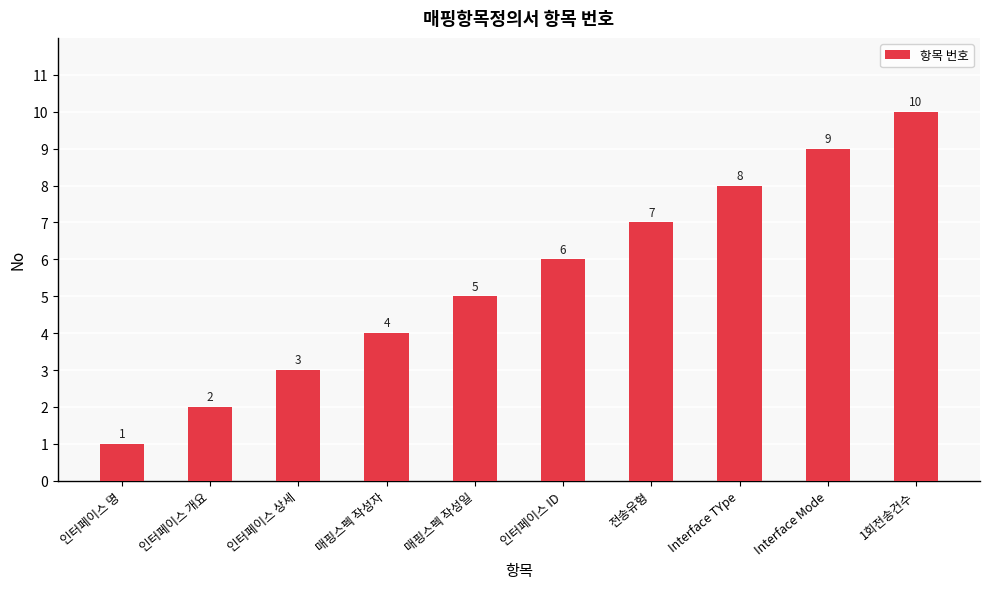

What is the sum of all values?

55